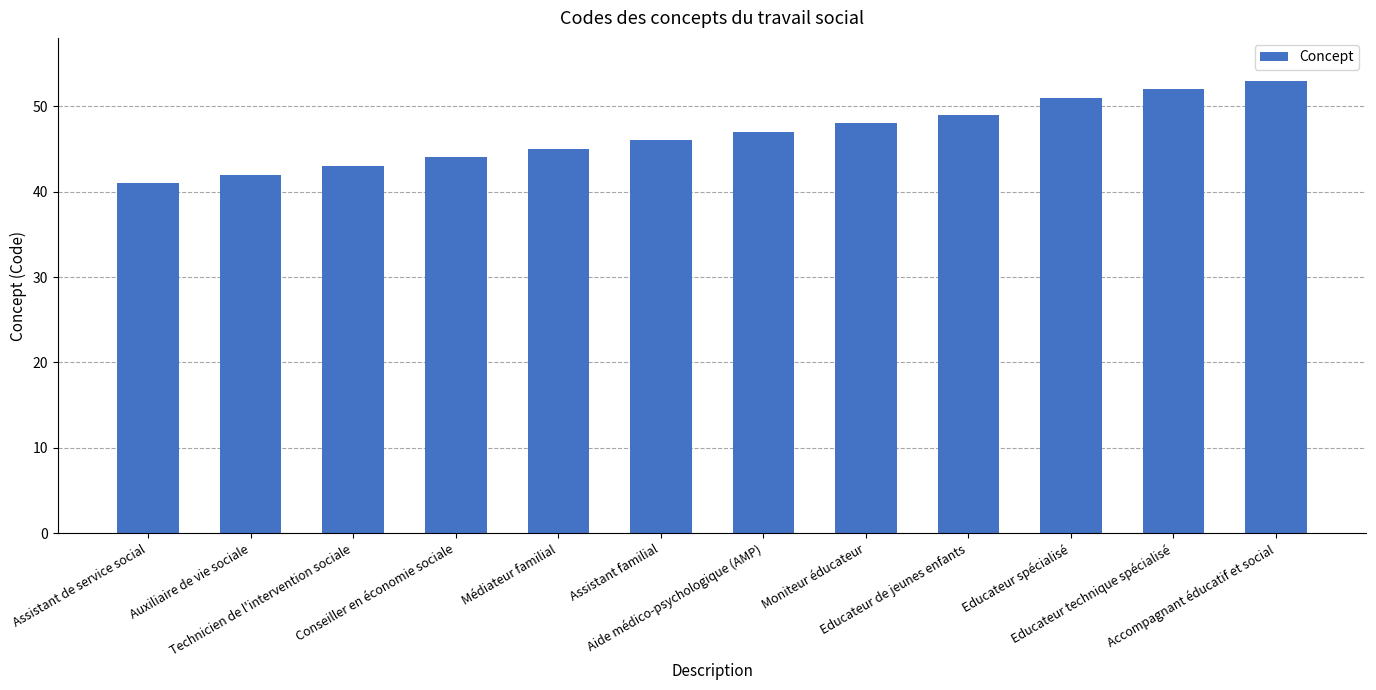

The value at Moniteur éducateur is 48. True or false?

True